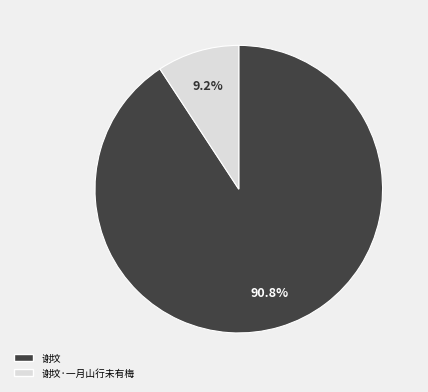

Is there any slice that represents more than half of the pie?

Yes